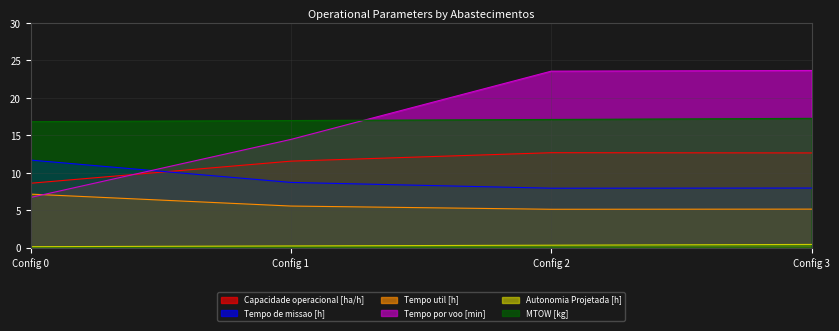

What is the value of the Autonomia Projetada [h] point at the 4th from the left?

0.4